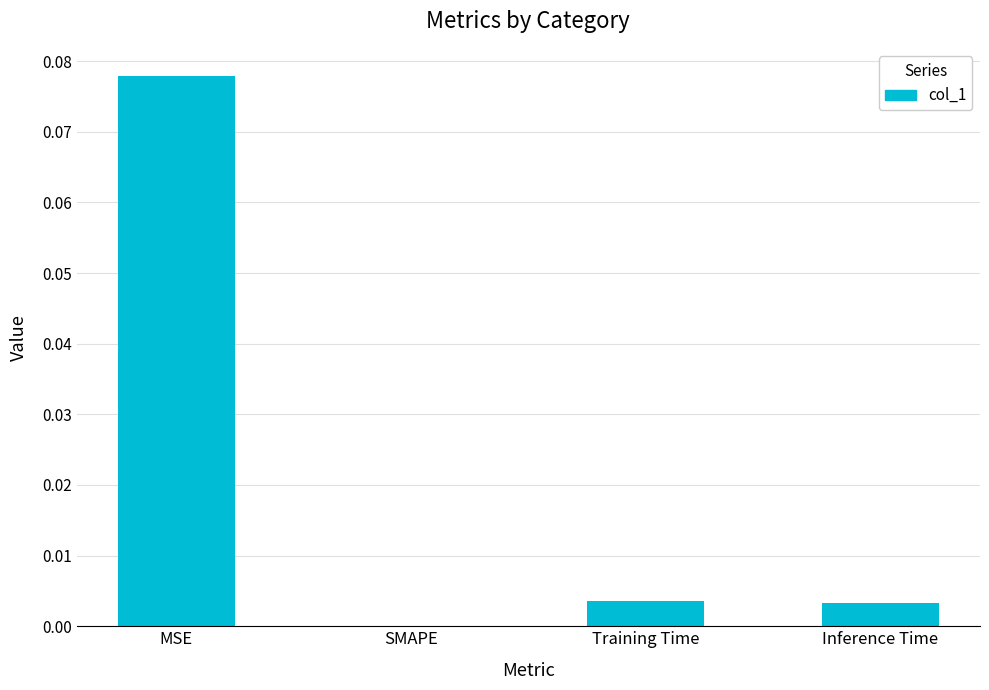

Between MSE and SMAPE, which is larger?

MSE